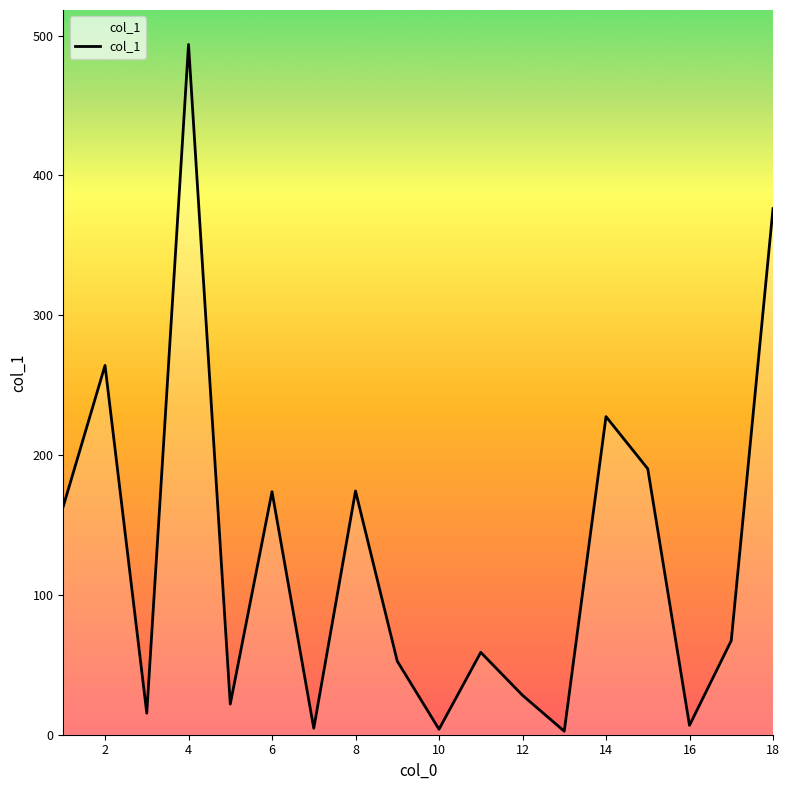

What is the greatest value displayed?

493.6